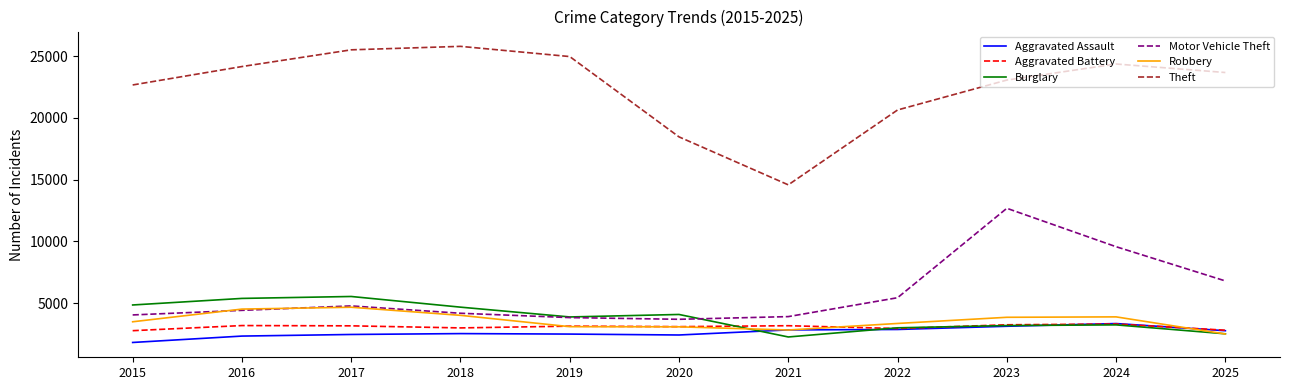

Which series has the largest total across all categories?

Theft